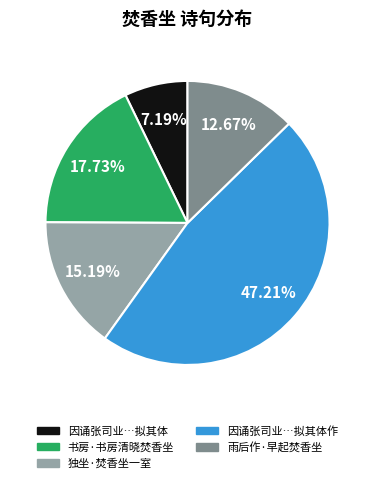

Does any single category account for the majority?

No